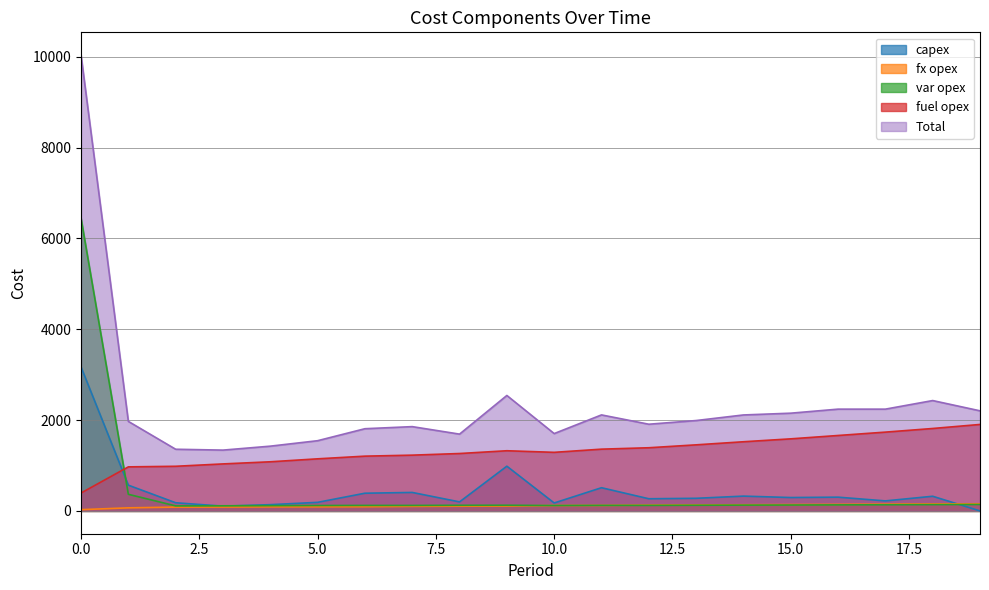

What are all the series names shown in the legend?

capex, fx opex, var opex, fuel opex, Total